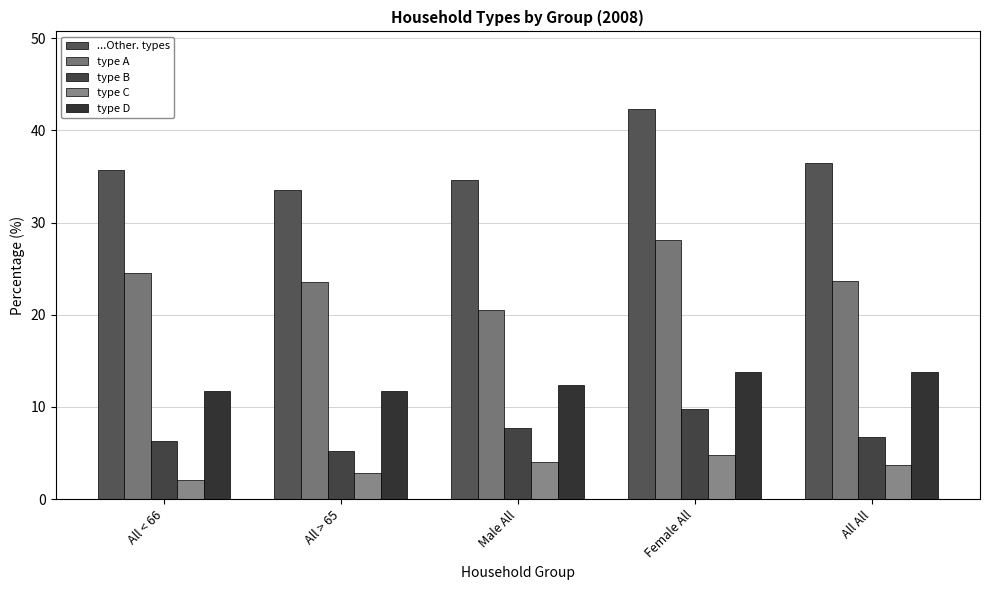

What is the label of the 3rd bar from the right?

Male All